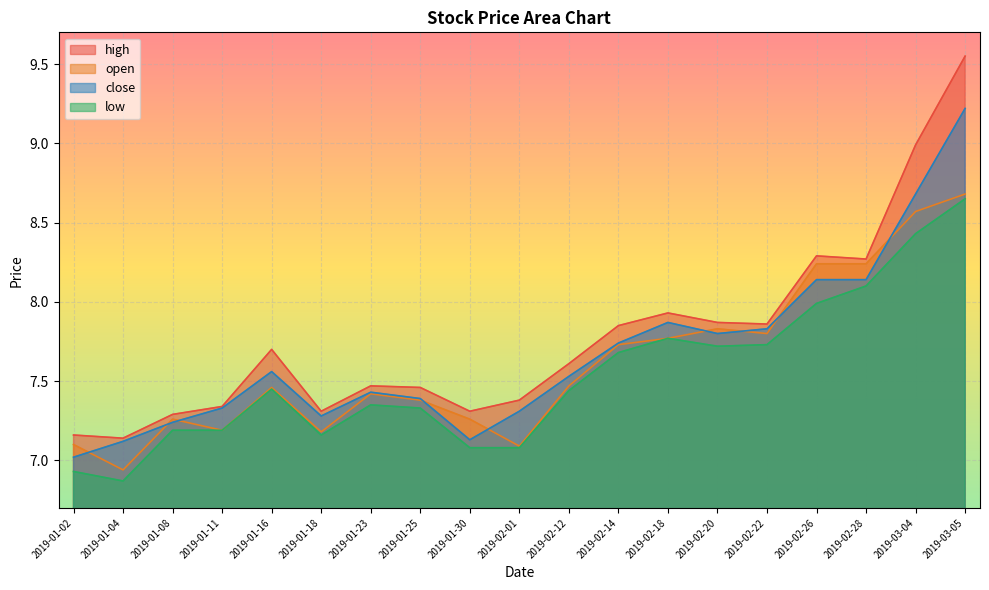

True or false: close has a value of 7.1 at 2019-01-04.

True